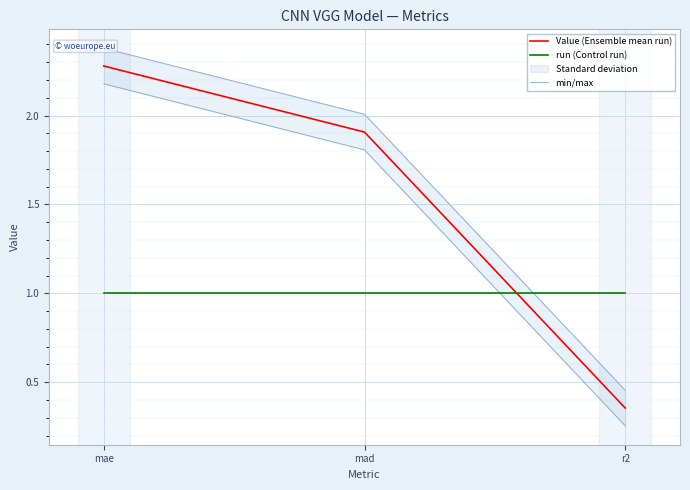

The value of run (Control run) at r2 is 1.0. True or false?

True